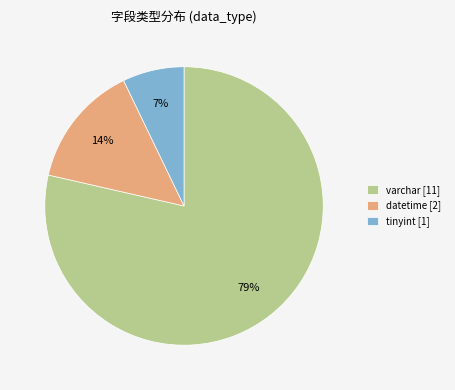

How many segments does this pie chart have?

3